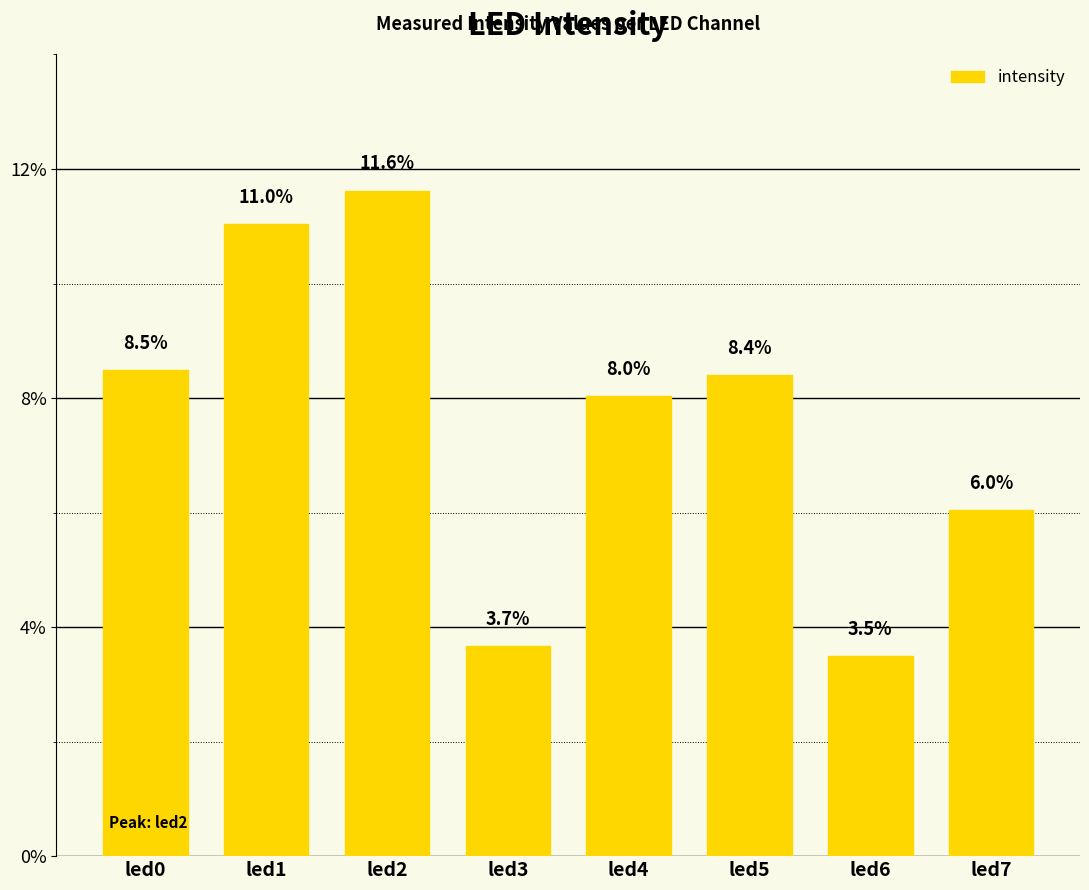

List the labels in order of value, smallest first.

led6, led3, led7, led4, led5, led0, led1, led2